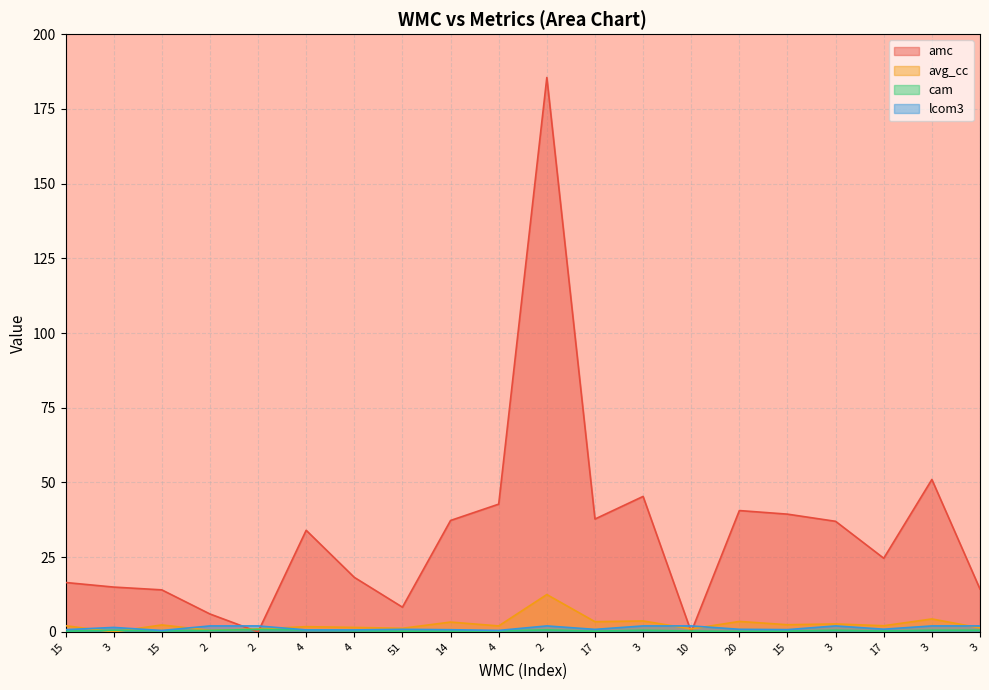

How many interior local valleys does the amc series have?

5